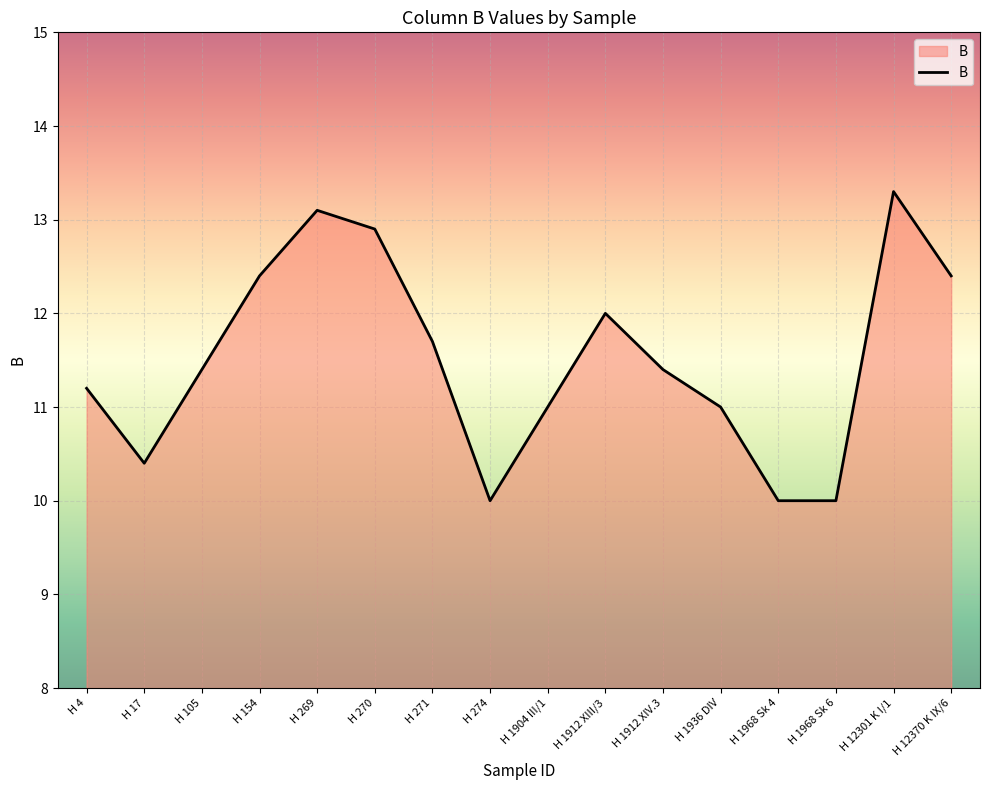

The chart shows a value of 17.9 at H 1904 III/1. True or false?

False